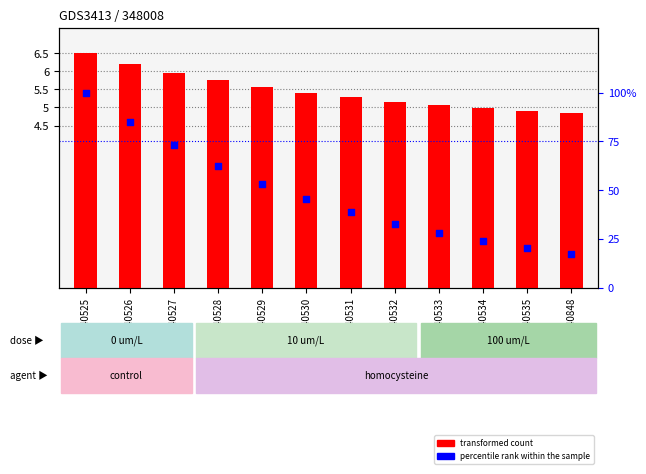

Which series has the largest Y range (max minus min)?

percentile rank within the sample